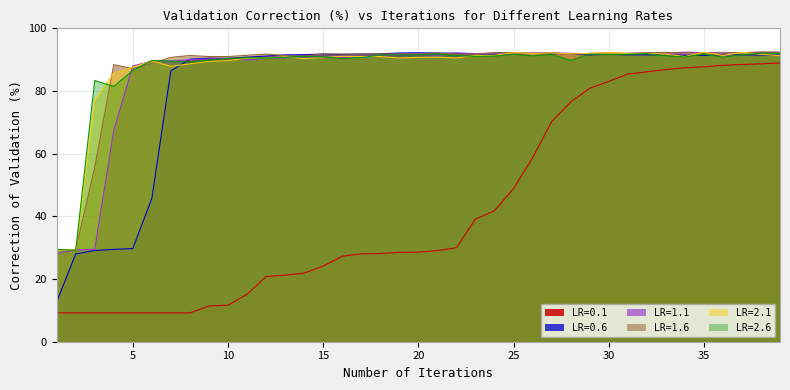

The LR=1.1 series shows 89.5 at 7. True or false?

True